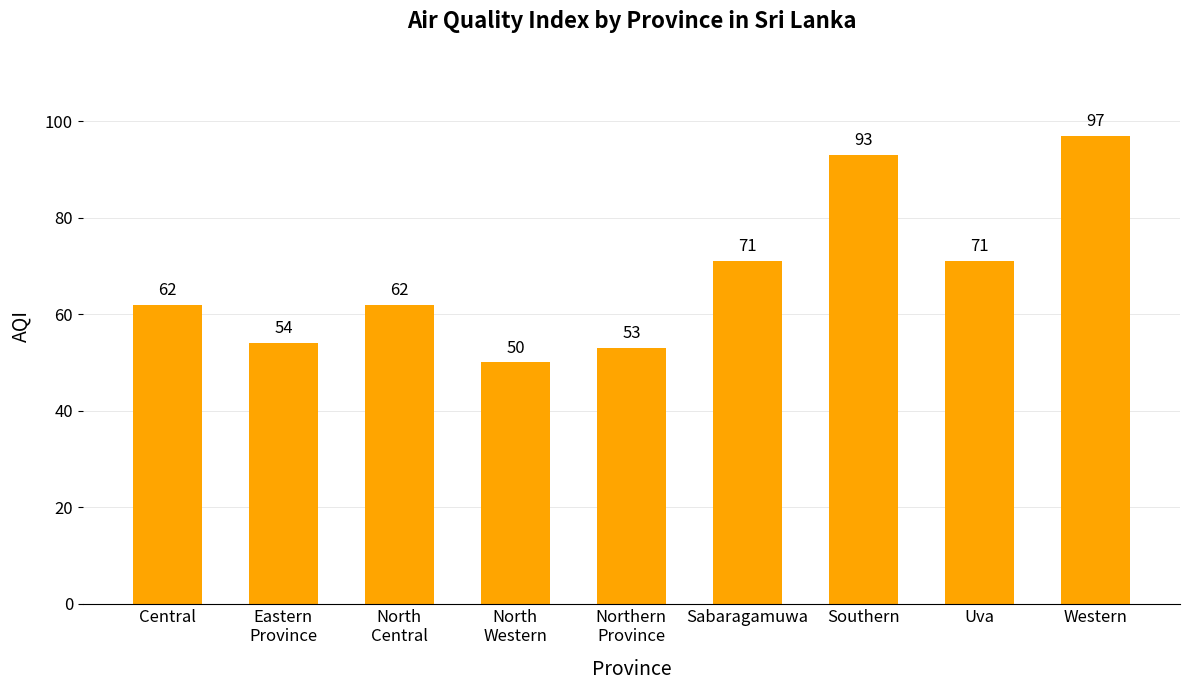

What is the value of the 5th bar from the left?

53